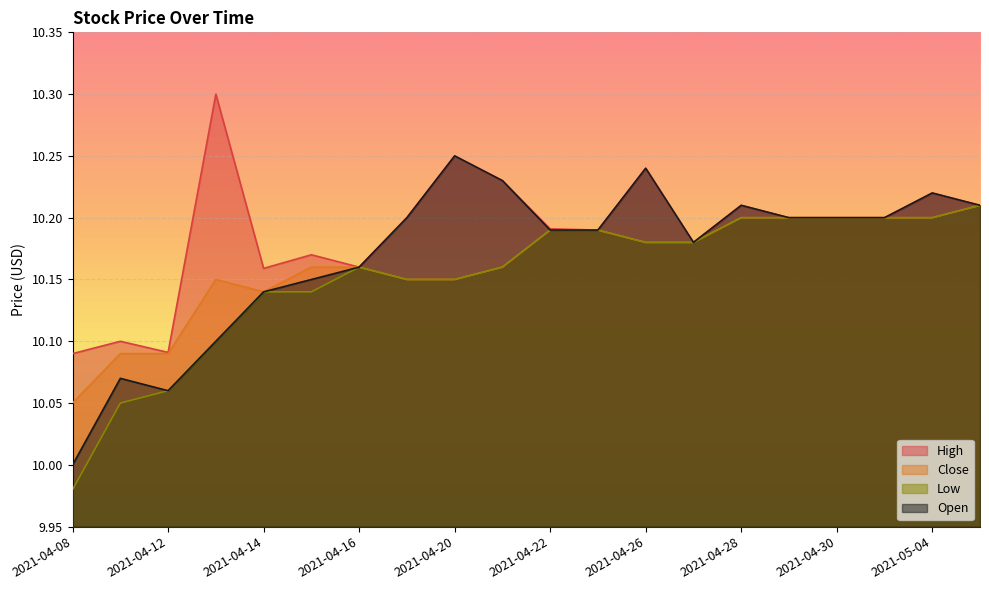

Rank the series by their average value, from lowest to highest.

Low, Close, Open, High